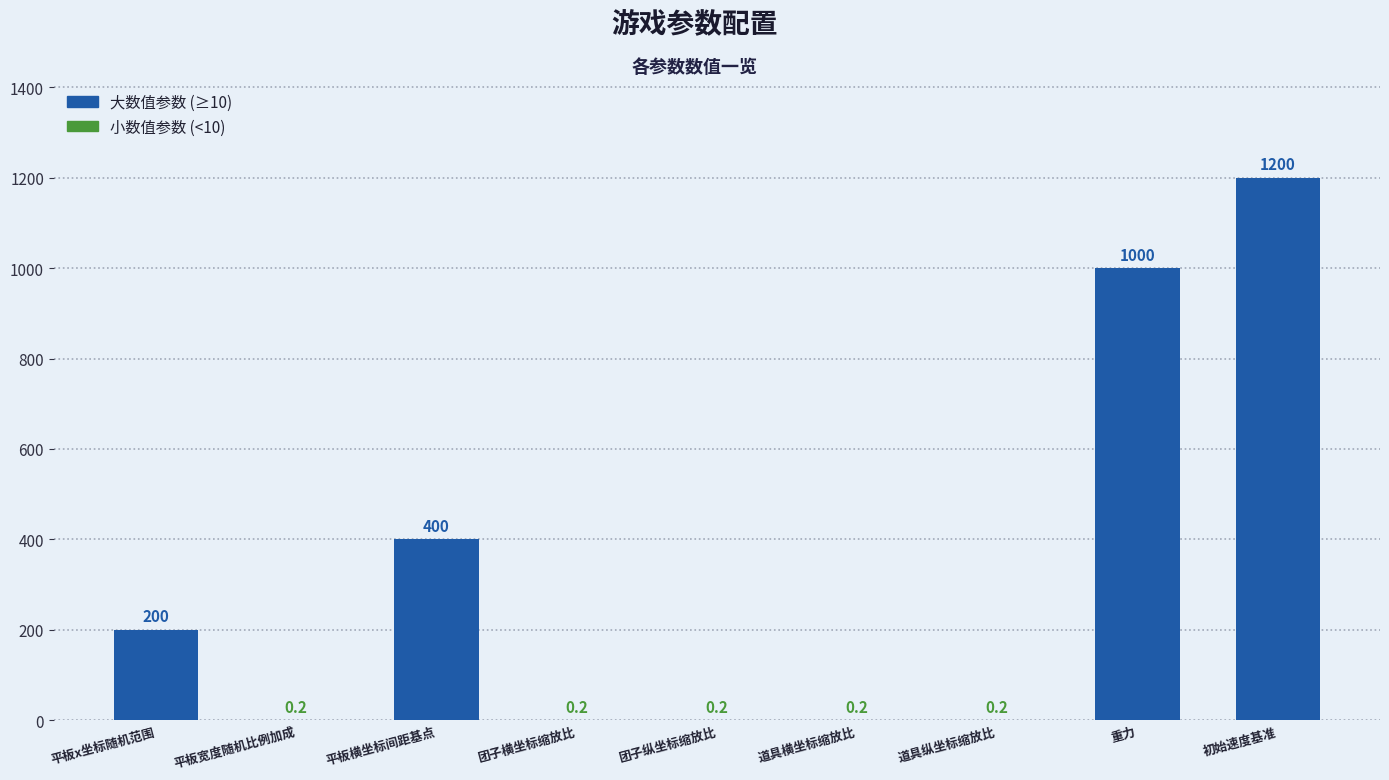

List the labels in order of value, largest first.

初始速度基准, 重力, 平板横坐标间距基点, 平板x坐标随机范围, 平板宽度随机比例加成, 团子横坐标缩放比, 团子纵坐标缩放比, 道具横坐标缩放比, 道具纵坐标缩放比